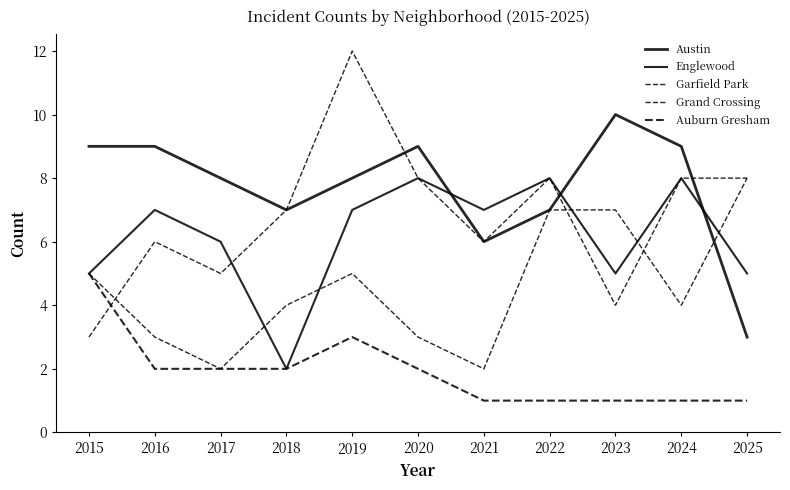

Is it true that Grand Crossing equals 1 at 2020?

False